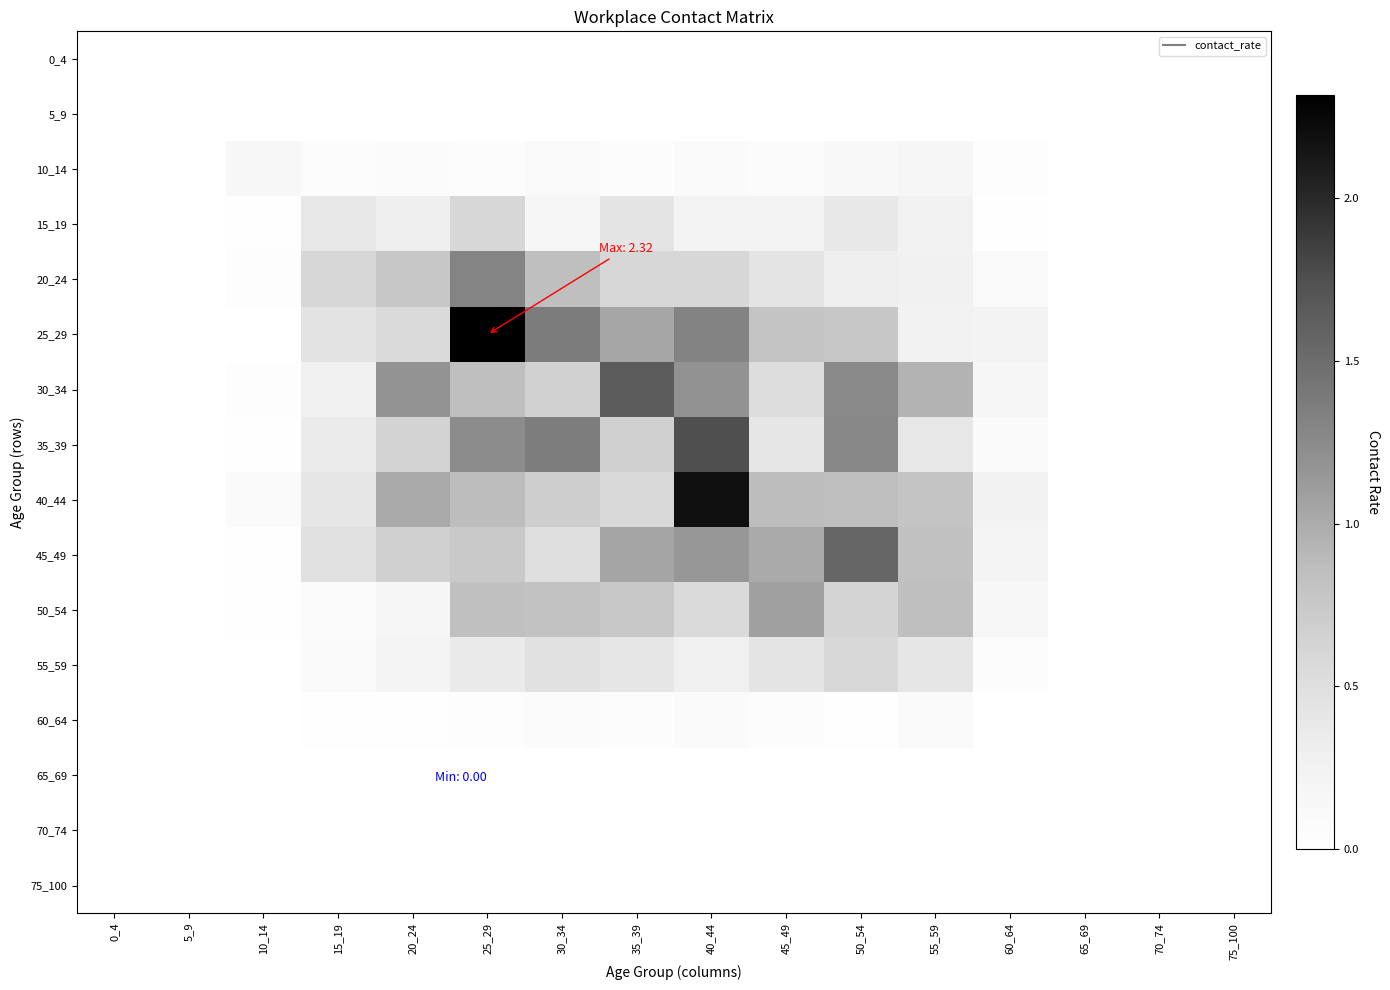

Reading left to right, extract all data points from this chart.

0_4: 0_4=0.0	5_9=0.0	10_14=0.0	15_19=0.0	20_24=0.0	25_29=0.0	30_34=0.0	35_39=0.0	40_44=0.0	45_49=0.0	50_54=0.0	55_59=0.0	60_64=0.0	65_69=0.0	70_74=0.0	75_100=0.0
5_9: 0_4=0.0	5_9=0.0	10_14=0.0	15_19=0.0	20_24=0.0	25_29=0.0	30_34=0.0	35_39=0.0	40_44=0.0	45_49=0.0	50_54=0.0	55_59=0.0	60_64=0.0	65_69=0.0	70_74=0.0	75_100=0.0
10_14: 0_4=0.0	5_9=0.0	10_14=0.1	15_19=0.1	20_24=0.1	25_29=0.1	30_34=0.1	35_39=0.0	40_44=0.1	45_49=0.1	50_54=0.1	55_59=0.2	60_64=0.0	65_69=0.0	70_74=0.0	75_100=0.0
15_19: 0_4=0.0	5_9=0.0	10_14=0.0	15_19=0.4	20_24=0.3	25_29=0.6	30_34=0.2	35_39=0.4	40_44=0.2	45_49=0.2	50_54=0.4	55_59=0.2	60_64=0.0	65_69=0.0	70_74=0.0	75_100=0.0
20_24: 0_4=0.0	5_9=0.0	10_14=0.0	15_19=0.6	20_24=0.8	25_29=1.3	30_34=0.8	35_39=0.6	40_44=0.6	45_49=0.4	50_54=0.3	55_59=0.3	60_64=0.1	65_69=0.0	70_74=0.0	75_100=0.0
25_29: 0_4=0.0	5_9=0.0	10_14=0.0	15_19=0.4	20_24=0.6	25_29=2.3	30_34=1.4	35_39=1.0	40_44=1.3	45_49=0.8	50_54=0.8	55_59=0.3	60_64=0.2	65_69=0.0	70_74=0.0	75_100=0.0
30_34: 0_4=0.0	5_9=0.0	10_14=0.0	15_19=0.3	20_24=1.2	25_29=0.8	30_34=0.7	35_39=1.6	40_44=1.2	45_49=0.5	50_54=1.2	55_59=0.9	60_64=0.2	65_69=0.0	70_74=0.0	75_100=0.0
35_39: 0_4=0.0	5_9=0.0	10_14=0.0	15_19=0.3	20_24=0.6	25_29=1.2	30_34=1.4	35_39=0.7	40_44=1.7	45_49=0.4	50_54=1.3	55_59=0.4	60_64=0.1	65_69=0.0	70_74=0.0	75_100=0.0
40_44: 0_4=0.0	5_9=0.0	10_14=0.1	15_19=0.4	20_24=1.0	25_29=0.9	30_34=0.7	35_39=0.6	40_44=2.2	45_49=0.9	50_54=0.8	55_59=0.8	60_64=0.2	65_69=0.0	70_74=0.0	75_100=0.0
45_49: 0_4=0.0	5_9=0.0	10_14=0.0	15_19=0.5	20_24=0.7	25_29=0.7	30_34=0.5	35_39=1.0	40_44=1.1	45_49=1.0	50_54=1.5	55_59=0.8	60_64=0.2	65_69=0.0	70_74=0.0	75_100=0.0
50_54: 0_4=0.0	5_9=0.0	10_14=0.0	15_19=0.1	20_24=0.2	25_29=0.8	30_34=0.8	35_39=0.8	40_44=0.6	45_49=1.1	50_54=0.6	55_59=0.8	60_64=0.2	65_69=0.0	70_74=0.0	75_100=0.0
55_59: 0_4=0.0	5_9=0.0	10_14=0.0	15_19=0.1	20_24=0.2	25_29=0.4	30_34=0.5	35_39=0.4	40_44=0.3	45_49=0.4	50_54=0.6	55_59=0.4	60_64=0.1	65_69=0.0	70_74=0.0	75_100=0.0
60_64: 0_4=0.0	5_9=0.0	10_14=0.0	15_19=0.0	20_24=0.0	25_29=0.0	30_34=0.1	35_39=0.1	40_44=0.1	45_49=0.1	50_54=0.0	55_59=0.1	60_64=0.0	65_69=0.0	70_74=0.0	75_100=0.0
65_69: 0_4=0.0	5_9=0.0	10_14=0.0	15_19=0.0	20_24=0.0	25_29=0.0	30_34=0.0	35_39=0.0	40_44=0.0	45_49=0.0	50_54=0.0	55_59=0.0	60_64=0.0	65_69=0.0	70_74=0.0	75_100=0.0
70_74: 0_4=0.0	5_9=0.0	10_14=0.0	15_19=0.0	20_24=0.0	25_29=0.0	30_34=0.0	35_39=0.0	40_44=0.0	45_49=0.0	50_54=0.0	55_59=0.0	60_64=0.0	65_69=0.0	70_74=0.0	75_100=0.0
75_100: 0_4=0.0	5_9=0.0	10_14=0.0	15_19=0.0	20_24=0.0	25_29=0.0	30_34=0.0	35_39=0.0	40_44=0.0	45_49=0.0	50_54=0.0	55_59=0.0	60_64=0.0	65_69=0.0	70_74=0.0	75_100=0.0